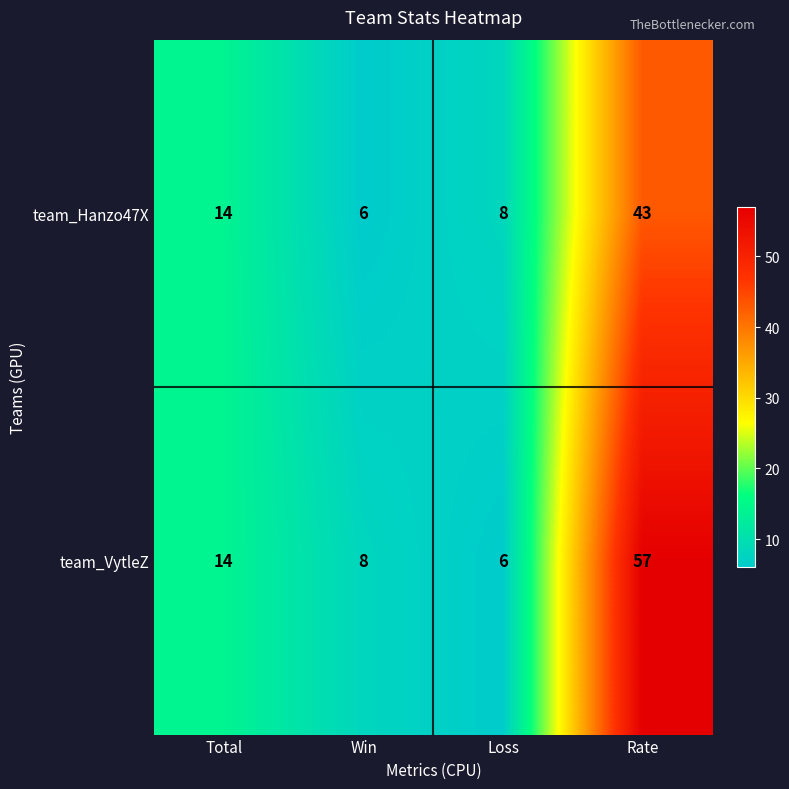

Which label corresponds to the largest value in the chart?

Rate